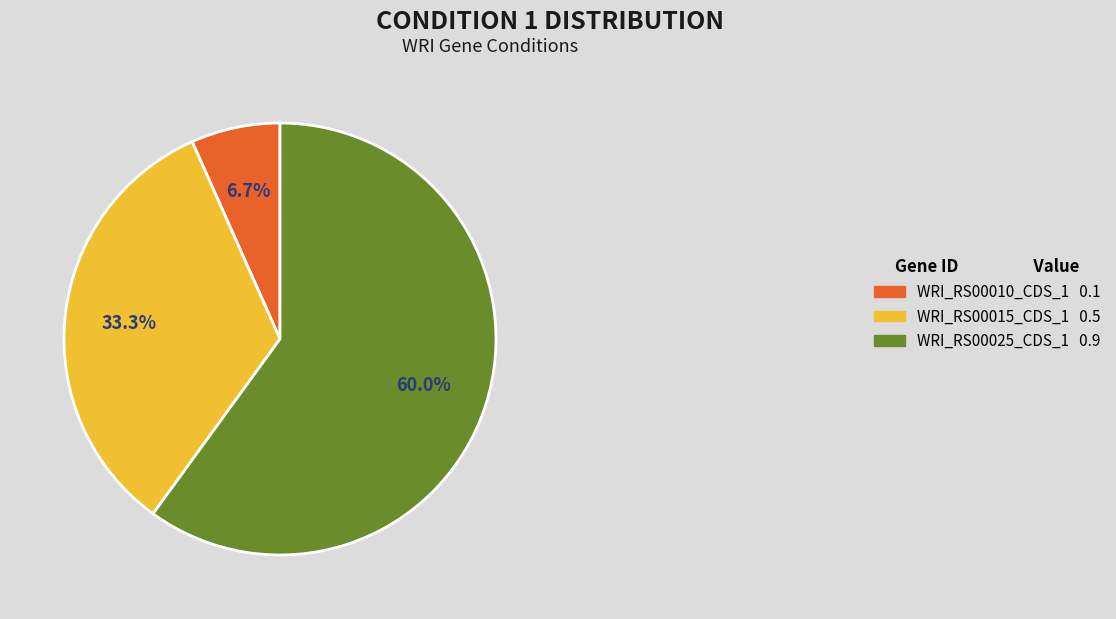

Which has a higher value, WRI_RS00010_CDS_1 or WRI_RS00015_CDS_1?

WRI_RS00015_CDS_1